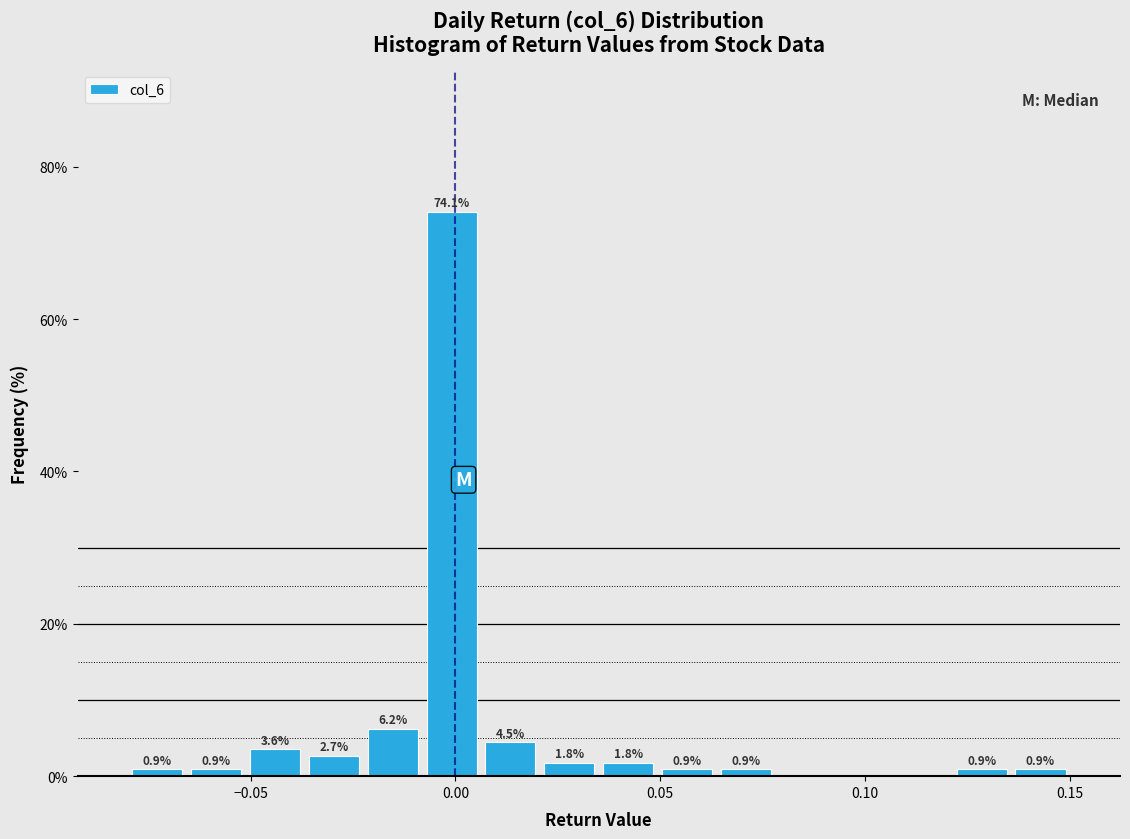

Read against the x-axis, roughly where is the centre of the tallest bar?

0.000